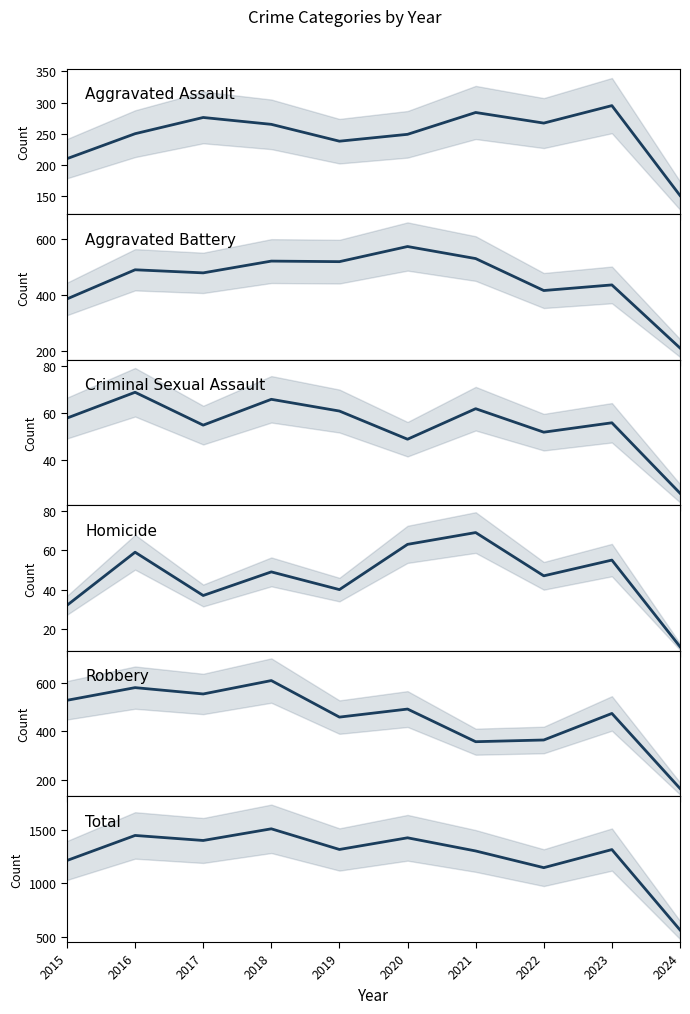

How many data points in Robbery are less than 491?

5